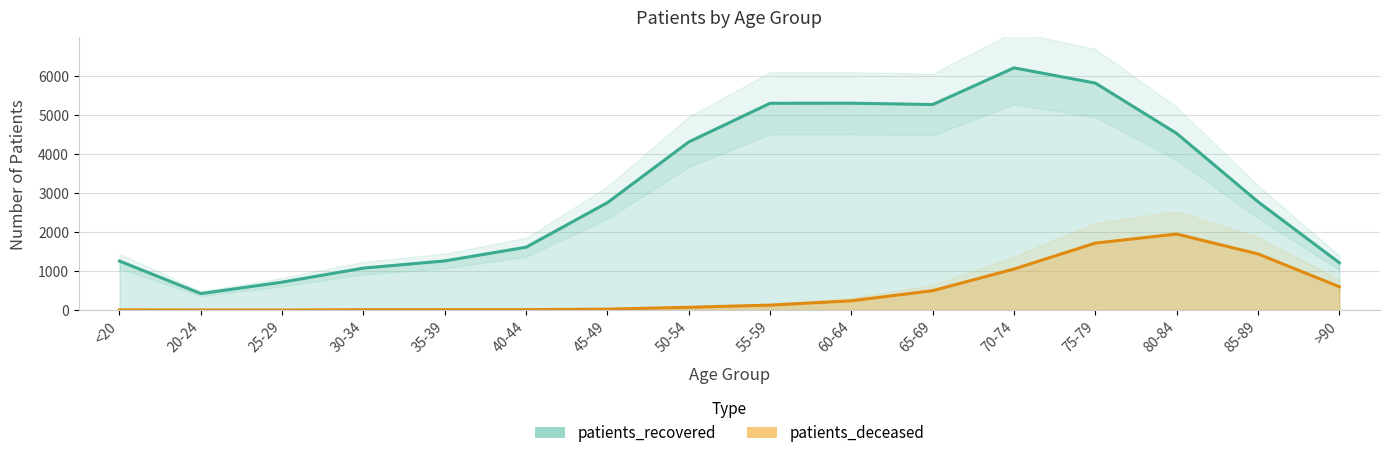

Is the value of patients_recovered at 60-64 greater than the value of patients_deceased at 85-89?

Yes